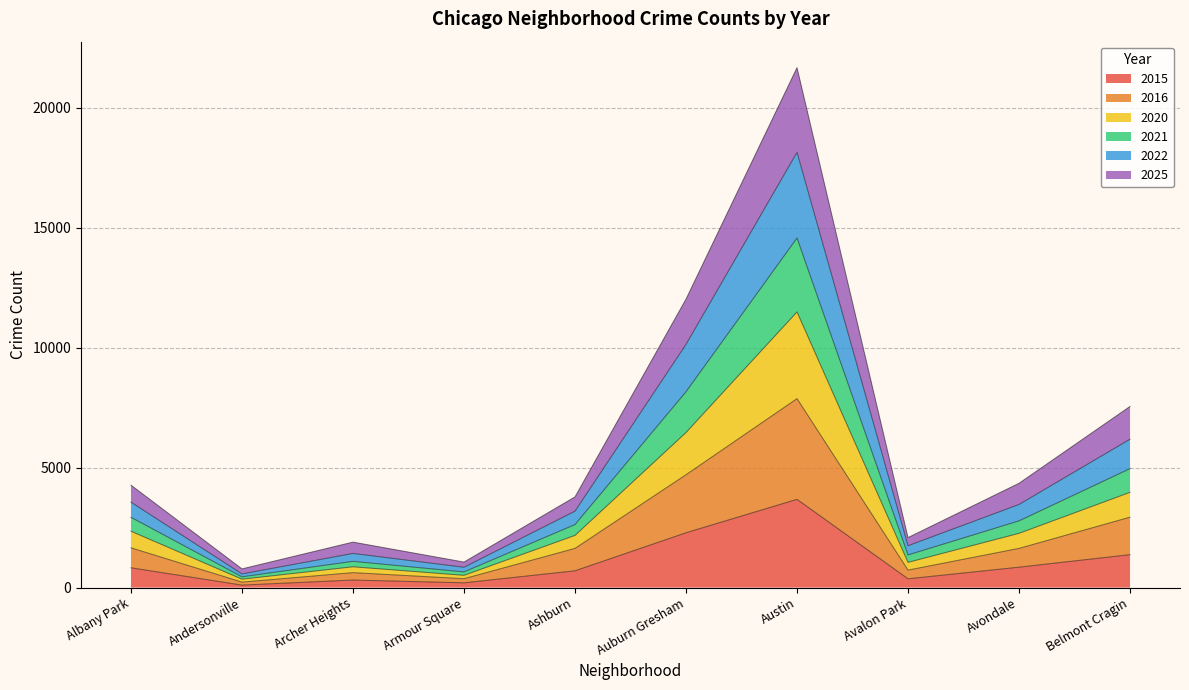

At which category is the sum across all series the highest?

Austin